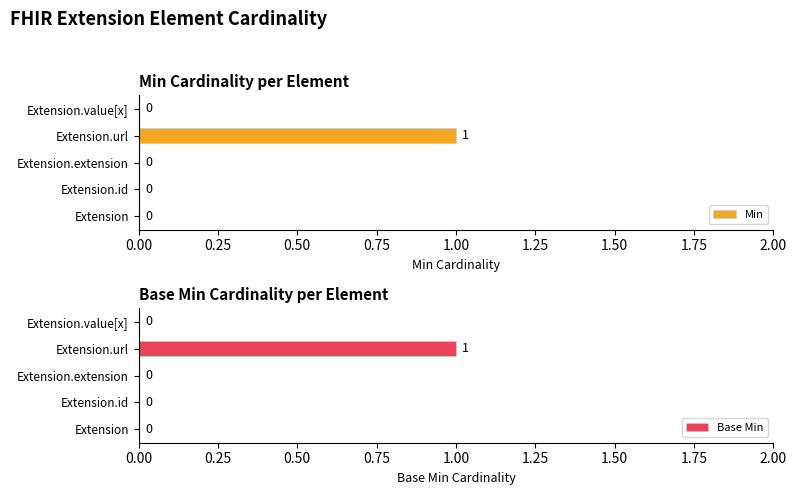

Count the Min values in the range 0 to 1.

5